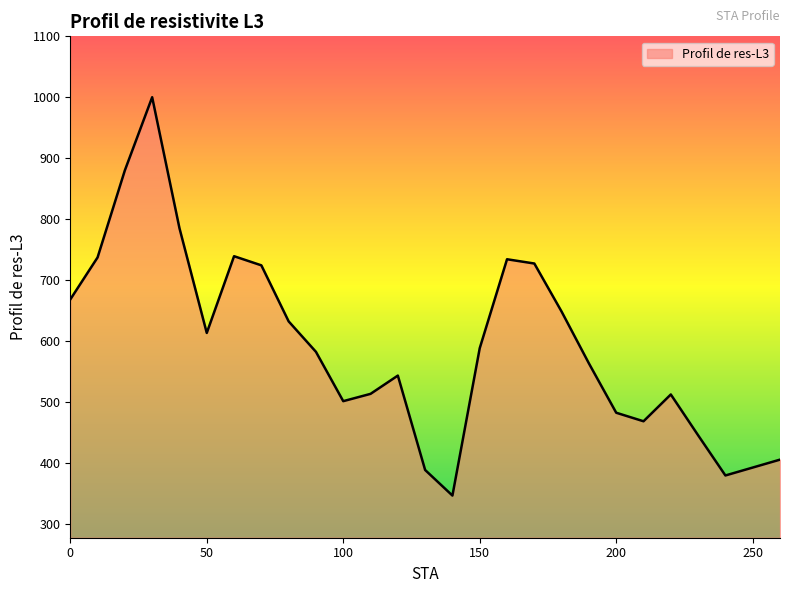

What is the difference between the maximum and minimum values?

654